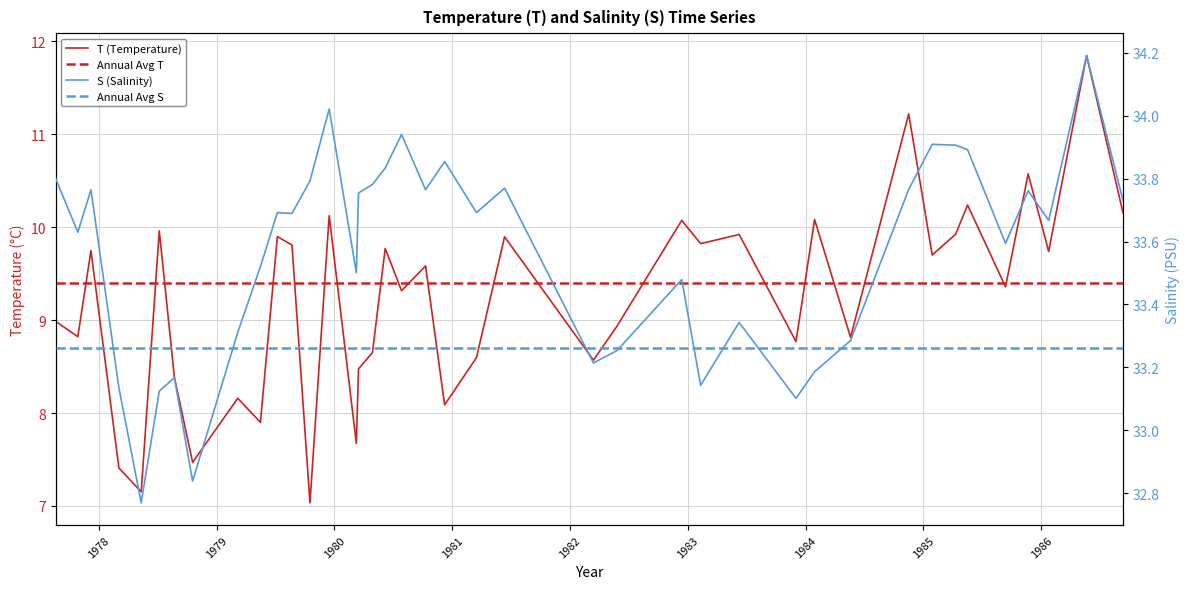

How many series are shown in this chart?

4